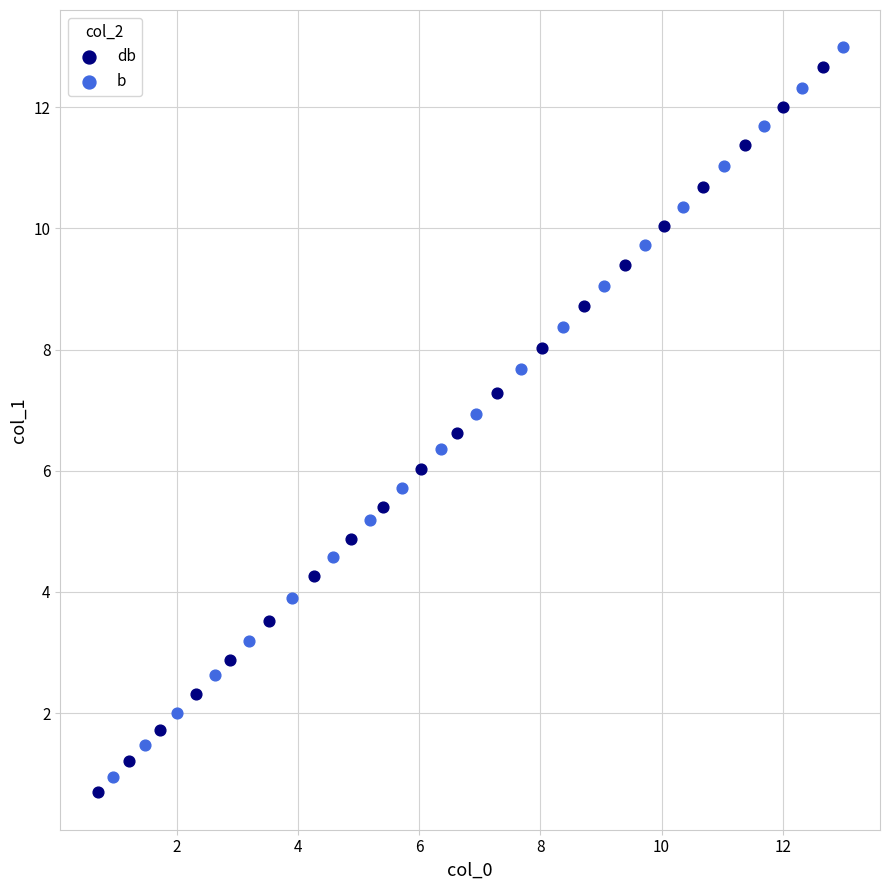

Which series has the largest Y range (max minus min)?

b